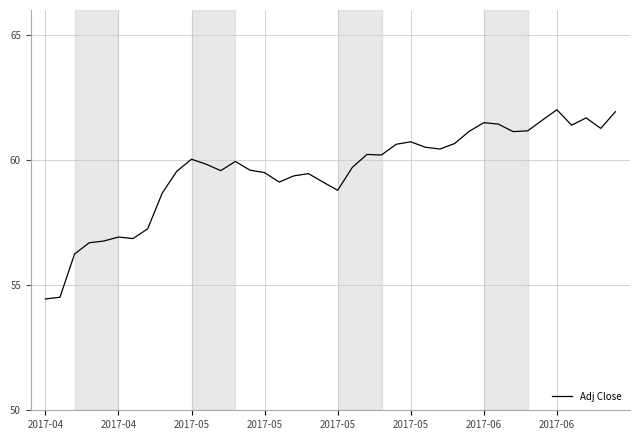

What is the maximum value shown in the chart?

62.0